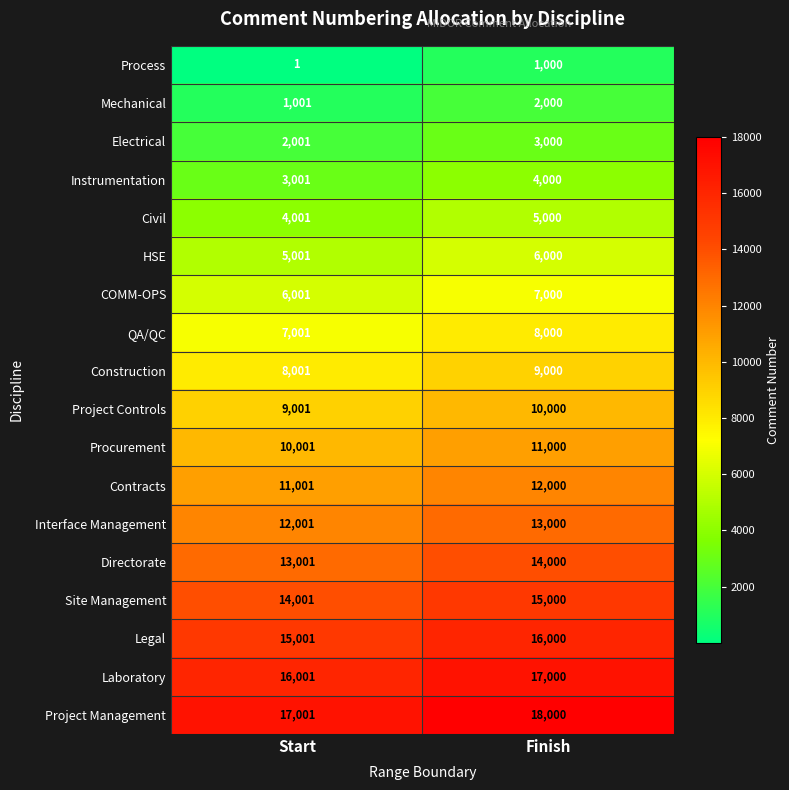

What is the spread (max minus min) of values at Finish?

17000